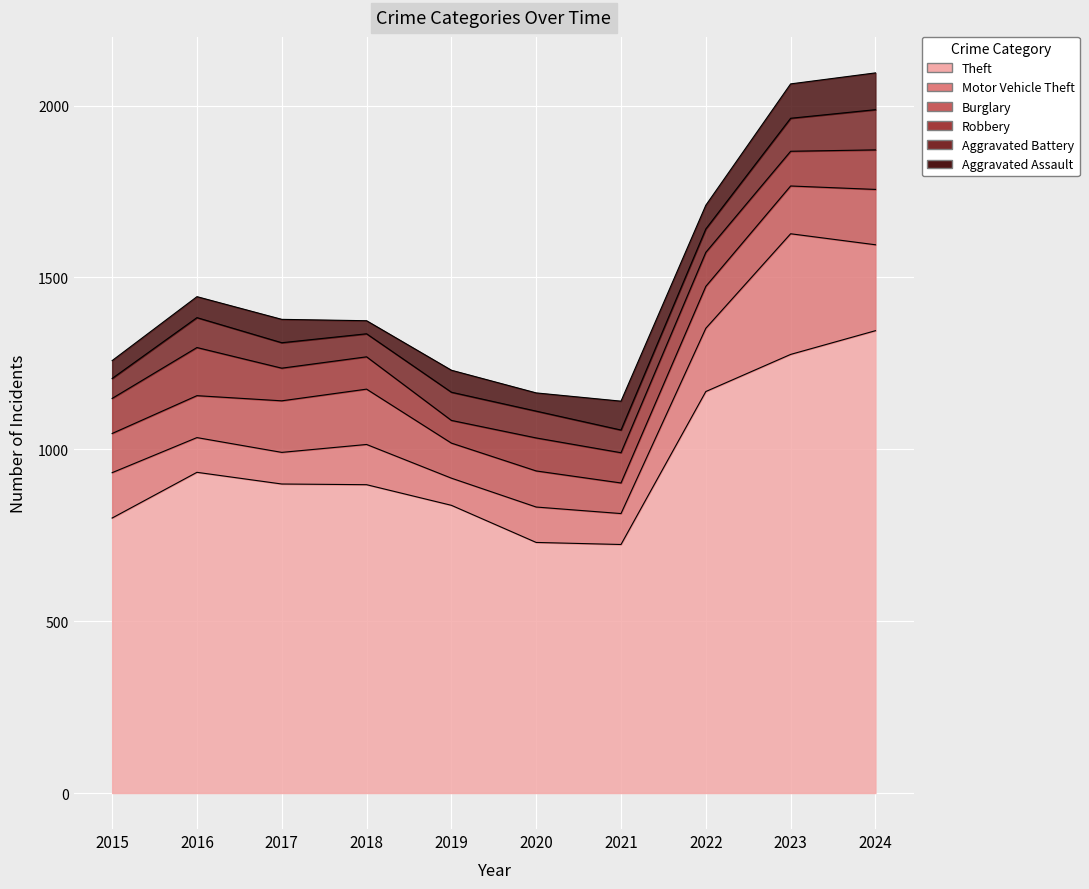

True or false: Theft and Robbery intersect in this chart.

False